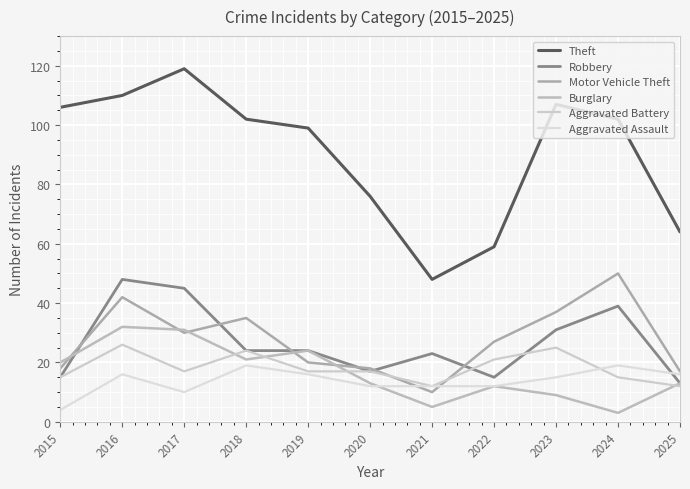

What is the value of the Motor Vehicle Theft point at the 10th from the left?

50